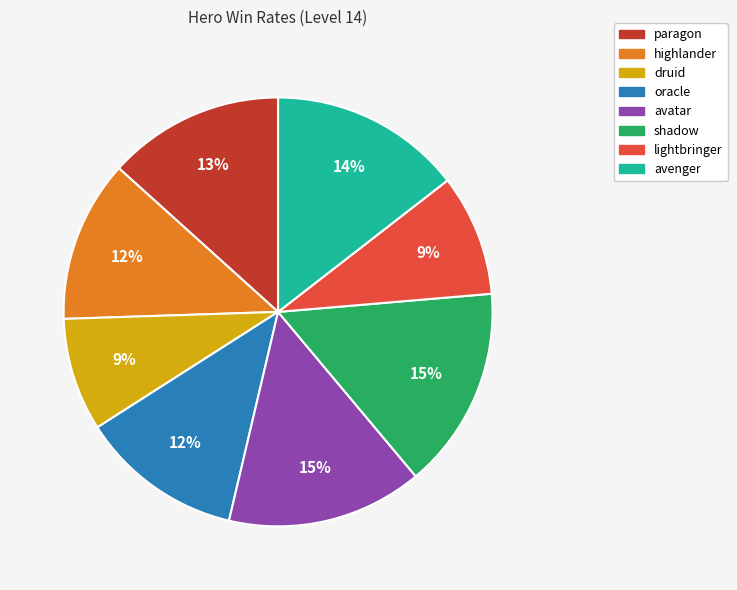

Is the sum of avatar and avenger greater than half?

No